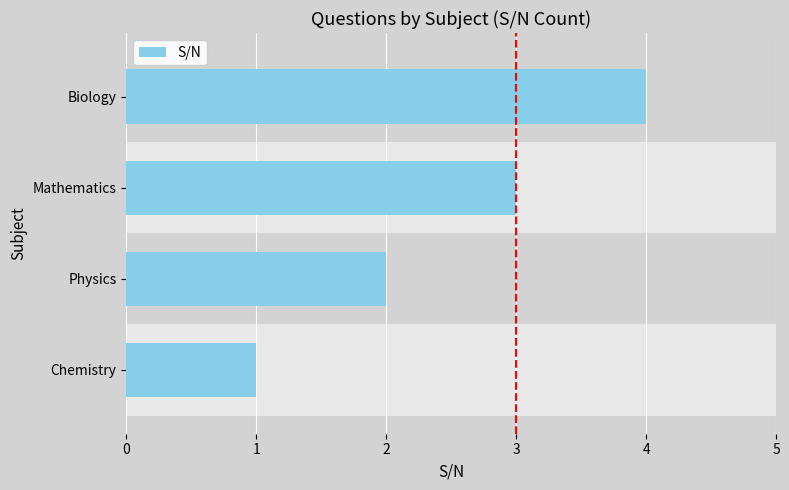

Which has a higher value, 3 or 2?

3